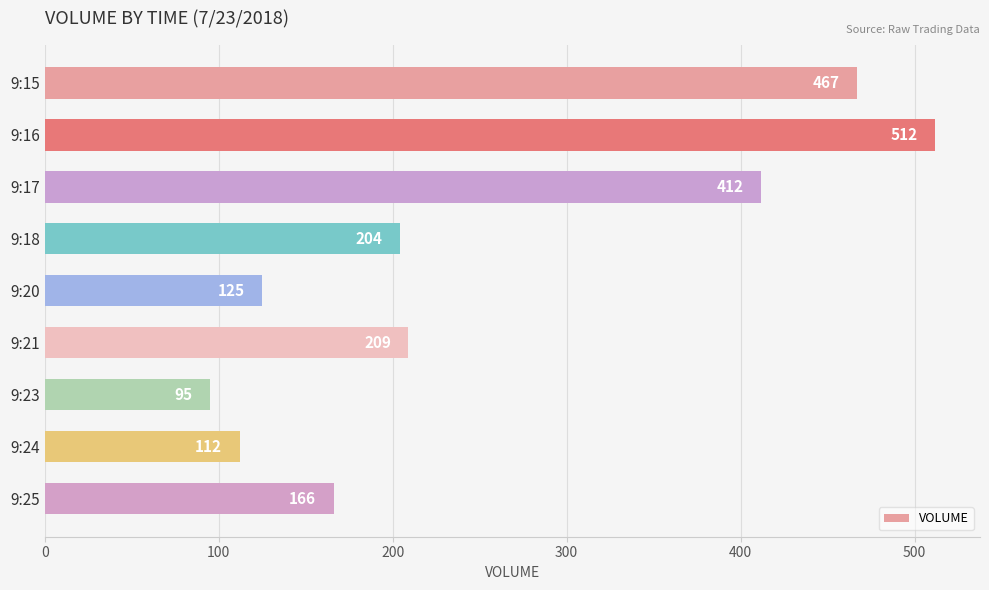

Reading bottom to top, extract all data points from this chart.

166	112	95	209	125	204	412	512	467